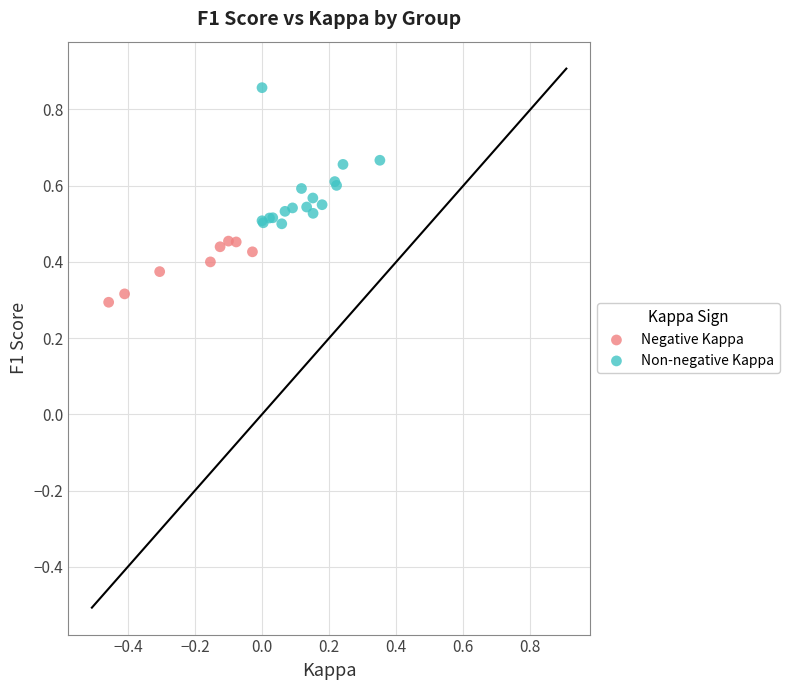

Which series contains the lowest Y value?

Negative Kappa